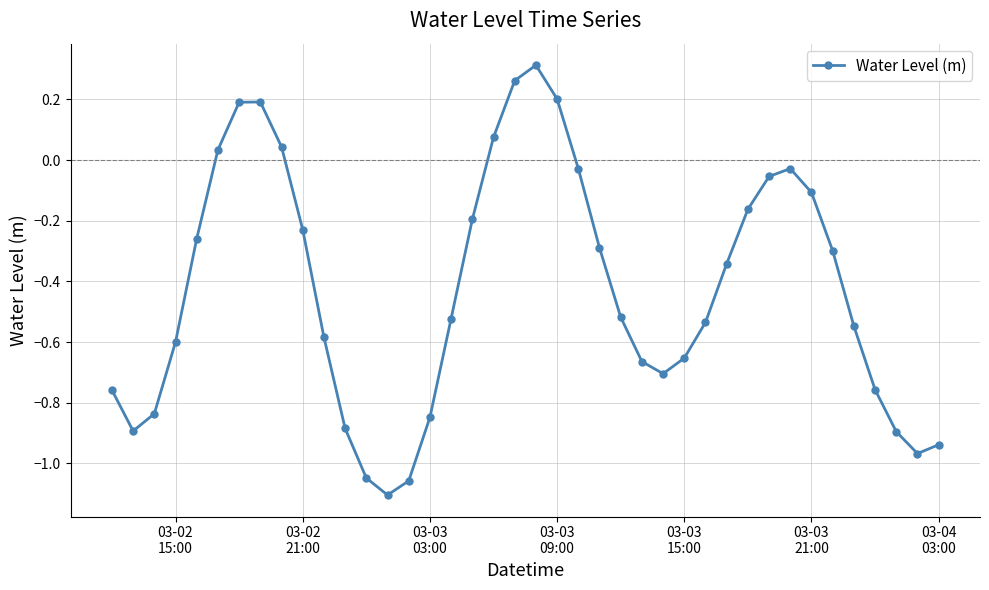

True or false: the data has more than 0 interior local peaks.

True